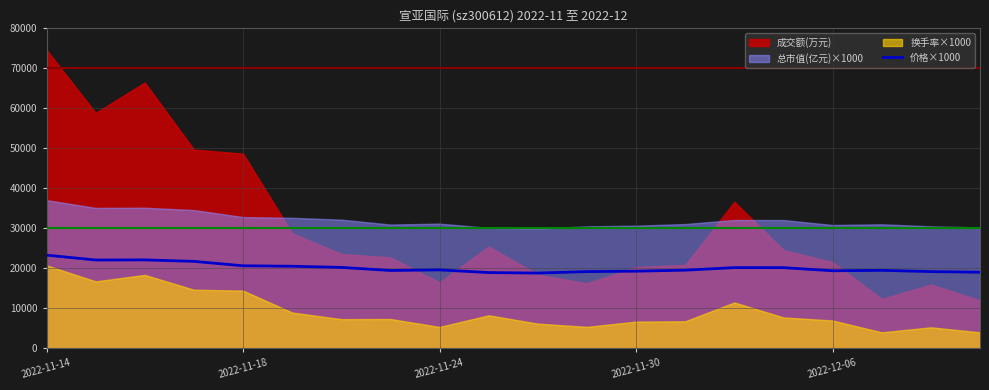

What is the highest value of the 价格×1000 series?

23290